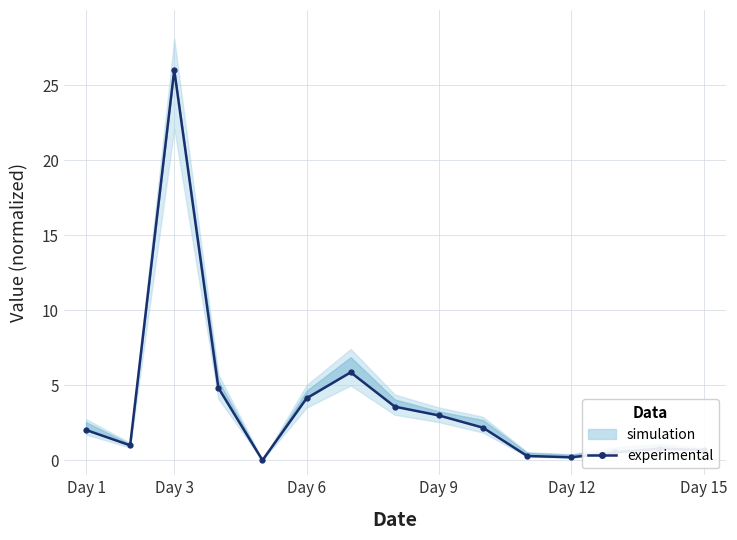

What is the approximate value at Day 15?

0.7